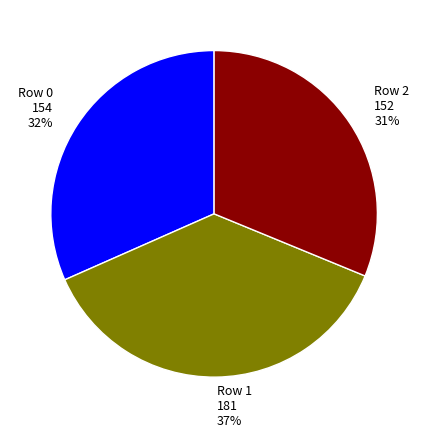

What is the ratio of the value at Row 2 to the value at Row 0?

1.0